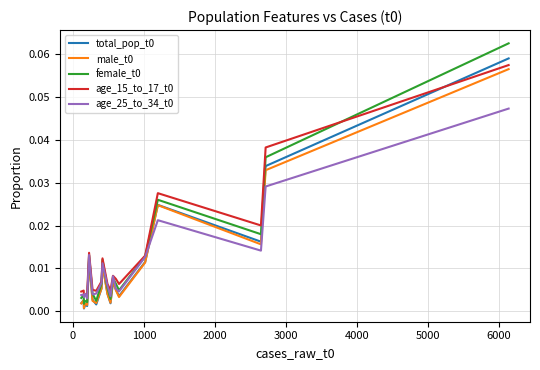

Does the chart display data point markers on the line(s)?

No